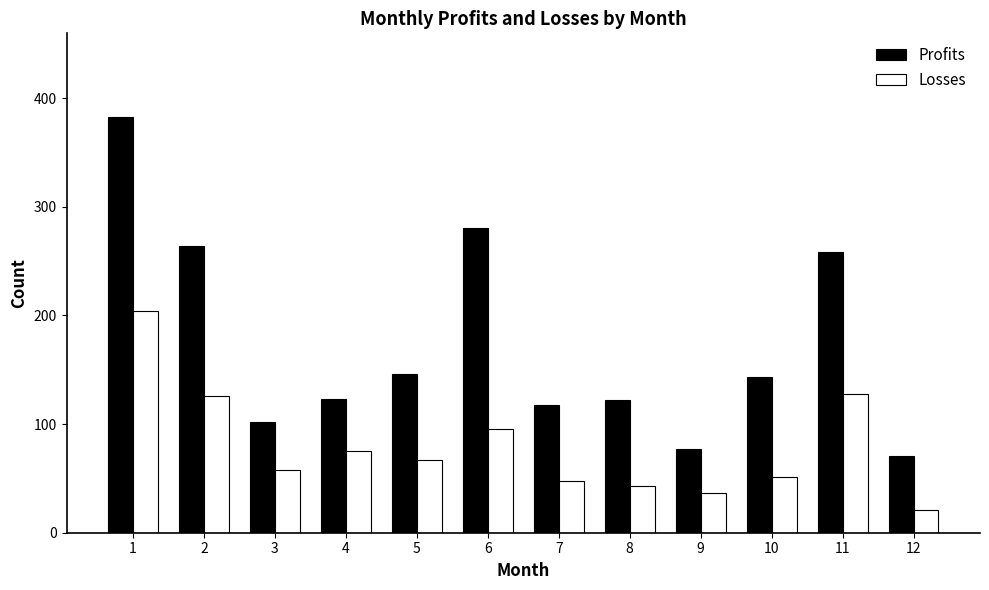

What is the total value across all series at 3?

160